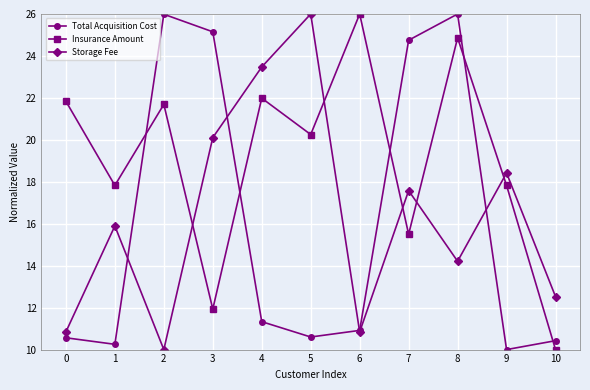

True or false: Insurance Amount and Total Acquisition Cost cross at least once.

True